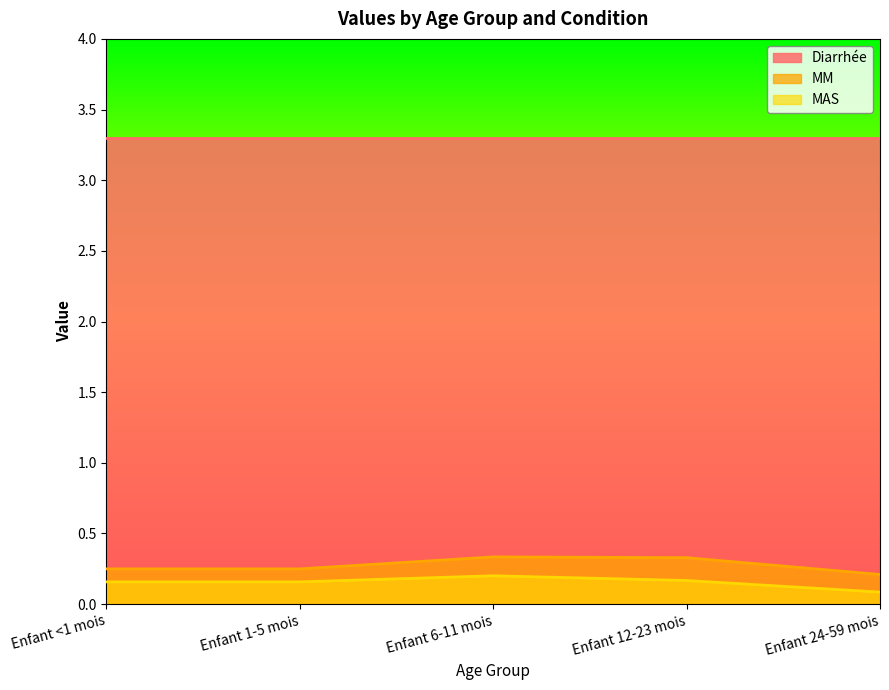

Which series changed the most between Enfant 6-11 mois and Enfant 12-23 mois?

MAS